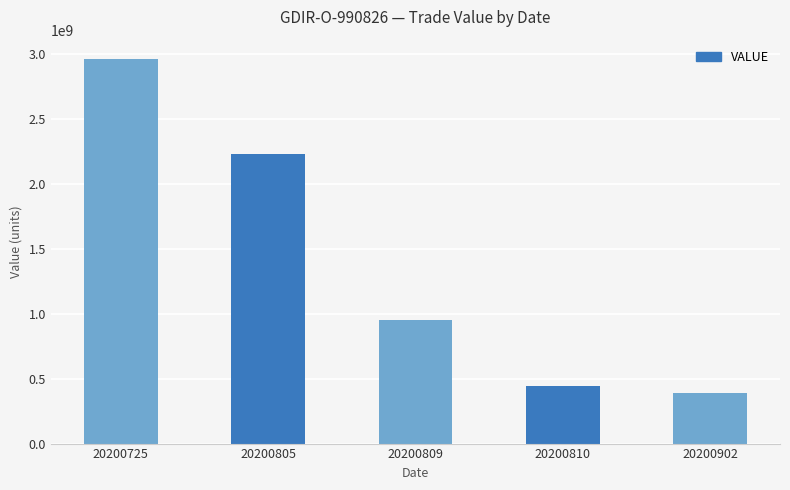

Rank the categories by value from highest to lowest.

20200725, 20200805, 20200809, 20200810, 20200902